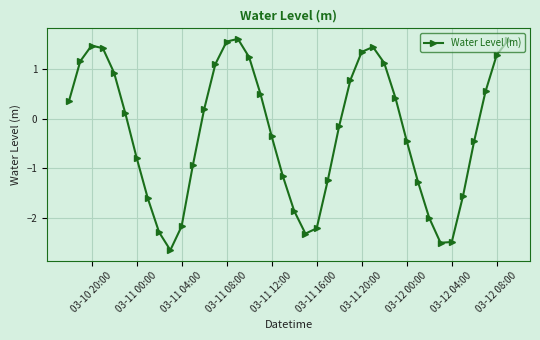

How many points are lower than both their immediate neighbors (excluding endpoints)?

3